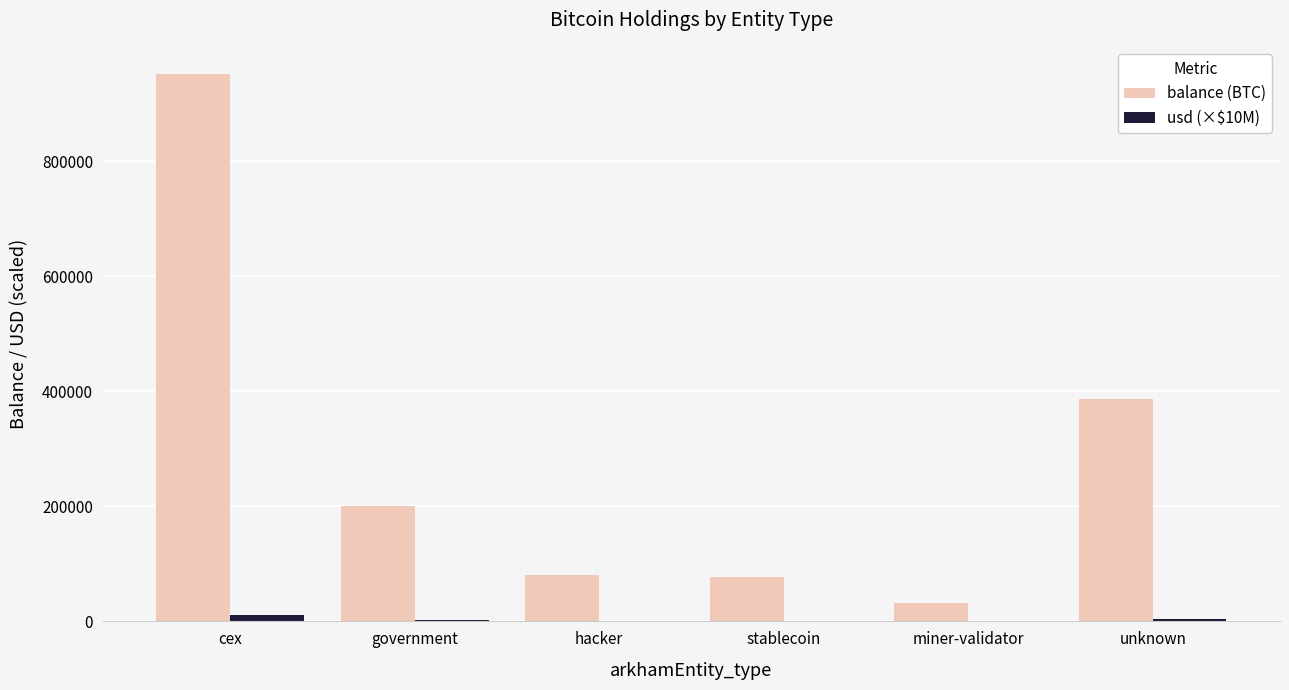

Which series changed the most between cex and miner-validator?

balance (BTC)